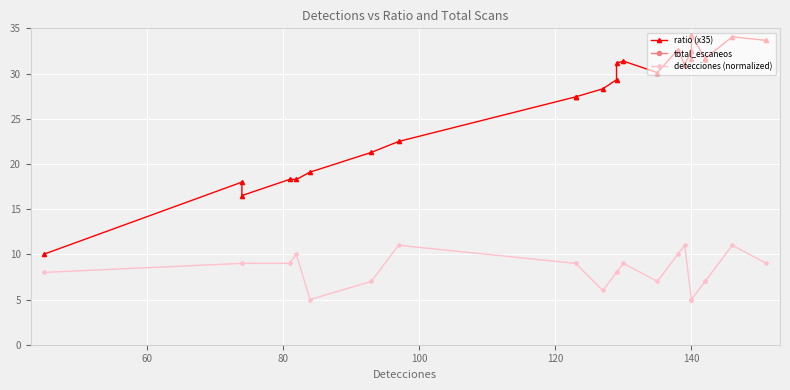

What are all the series names shown in the legend?

ratio (x35), total_escaneos, detecciones (normalized)